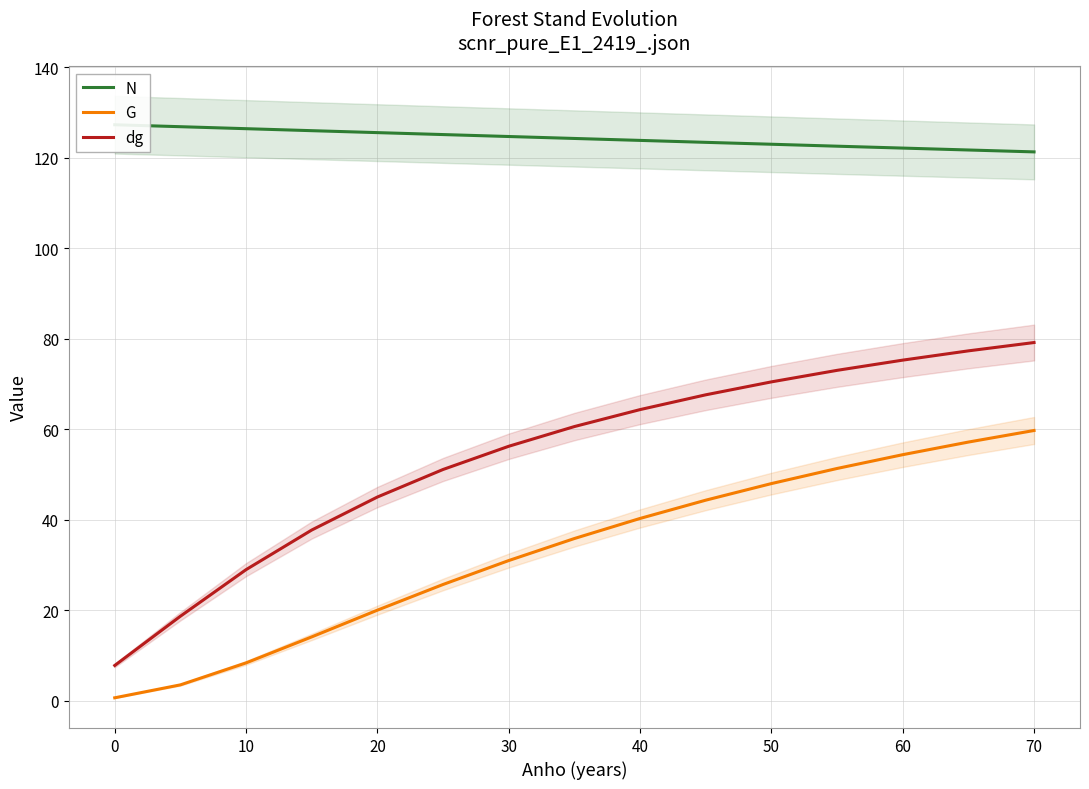

Between 16 and 20, which is larger?

20